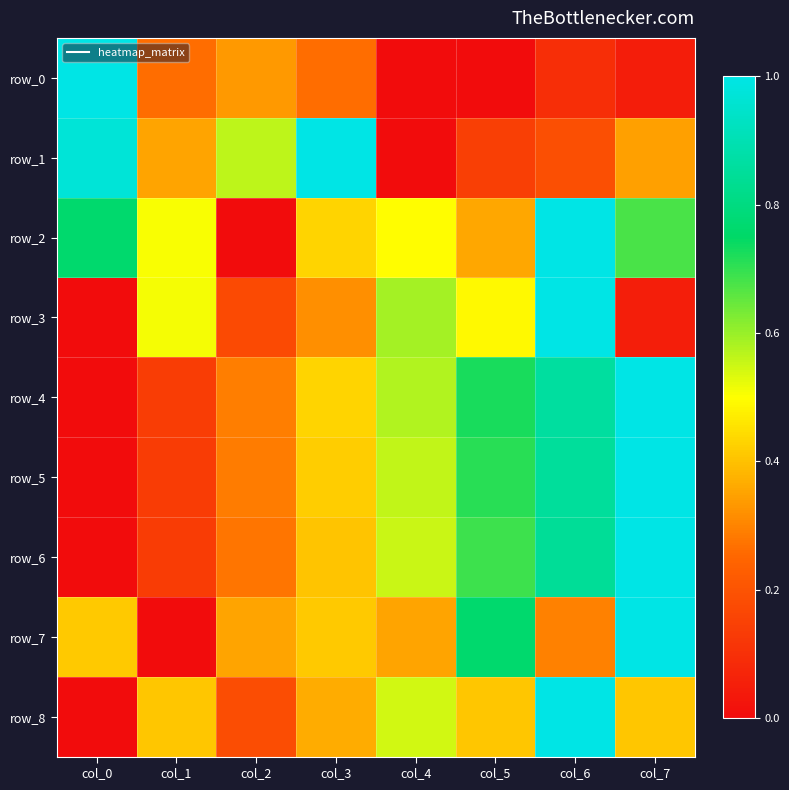

Between col_3 and col_6, which series saw the biggest shift?

row_1